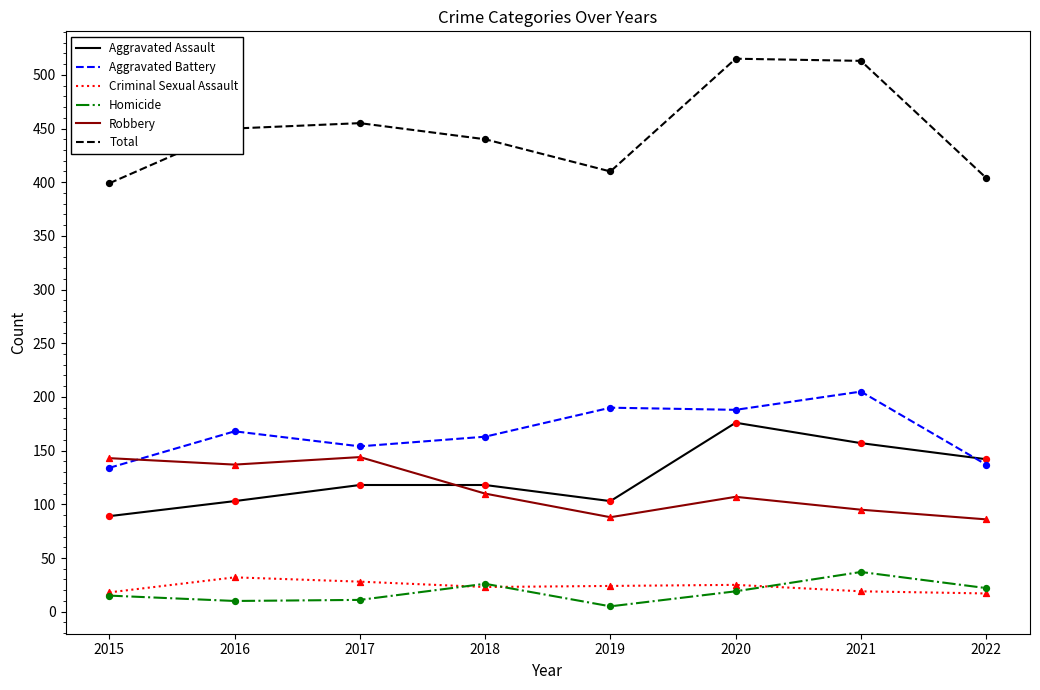

What is the spread (max minus min) of values at 2018?

417